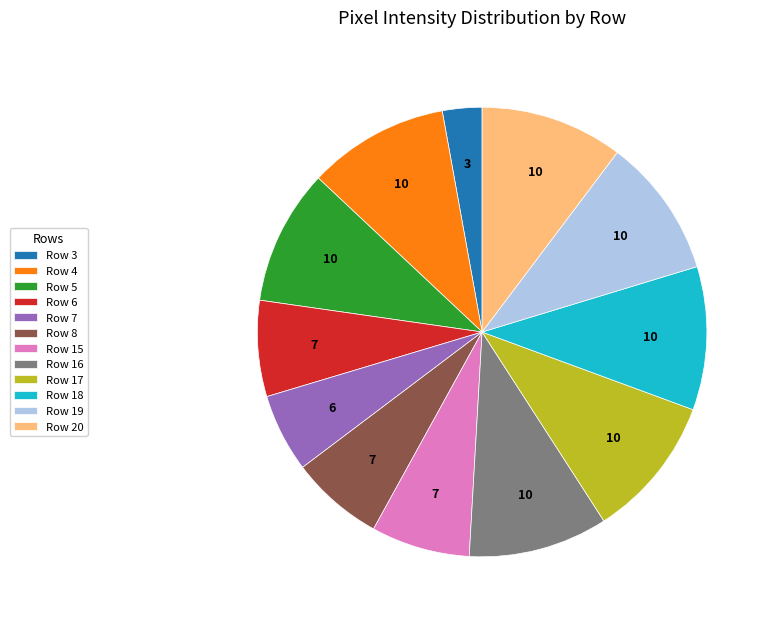

Does Row 8 represent more than half of the total?

No